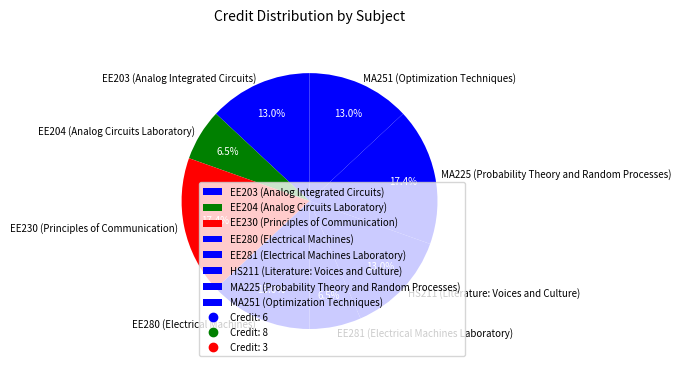

Is there any slice that represents more than half of the pie?

No